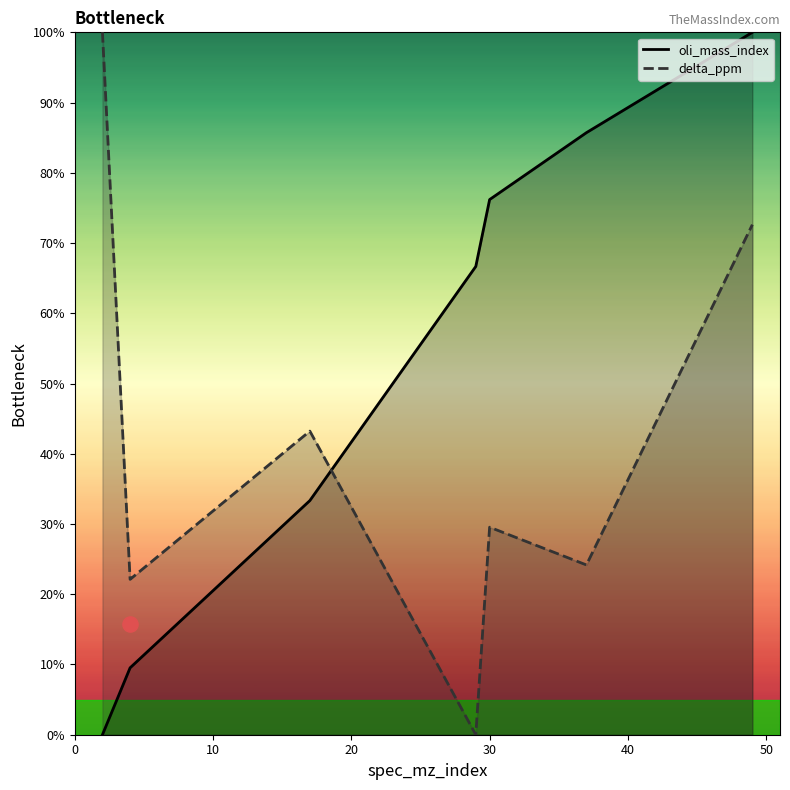

Which series has the largest Y range (max minus min)?

oli_mass_index